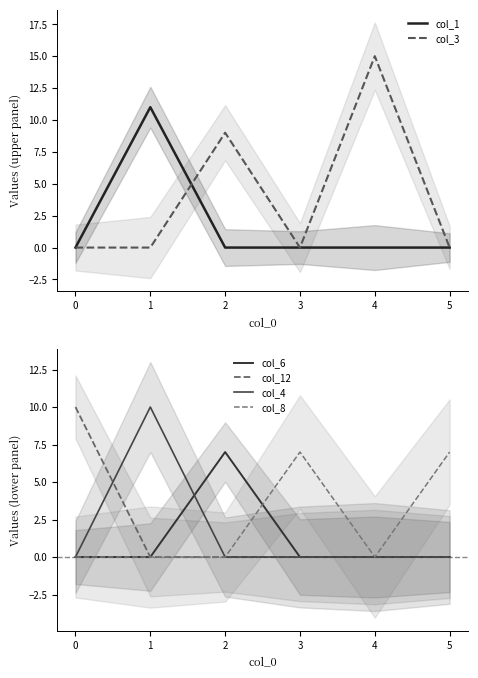

The col_8 series shows 0 at 1. True or false?

True